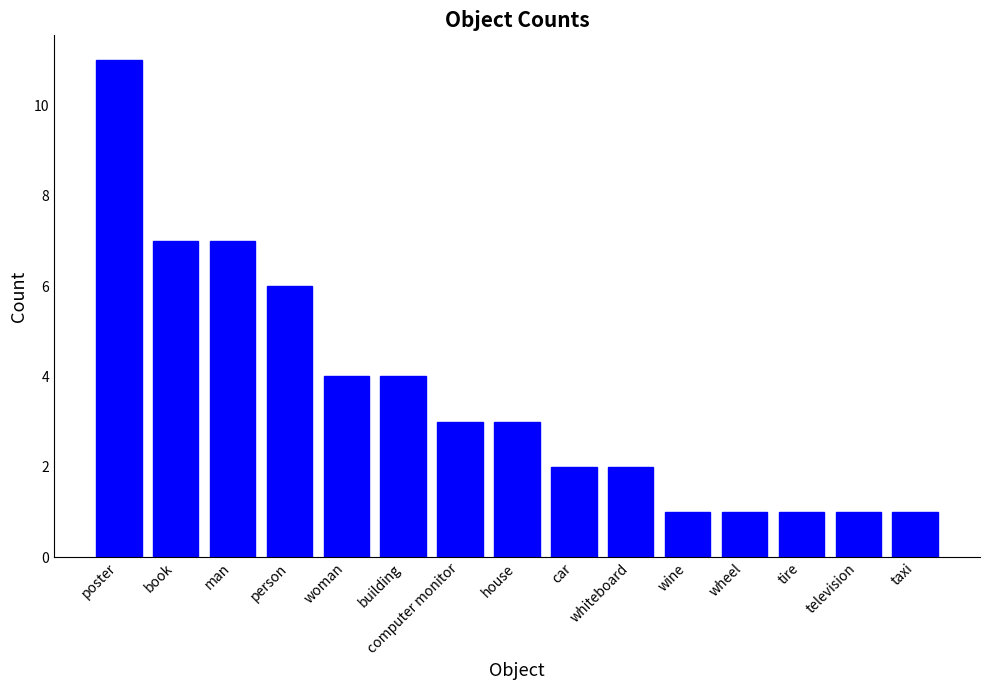

Read the value at book, to the nearest 5.

5